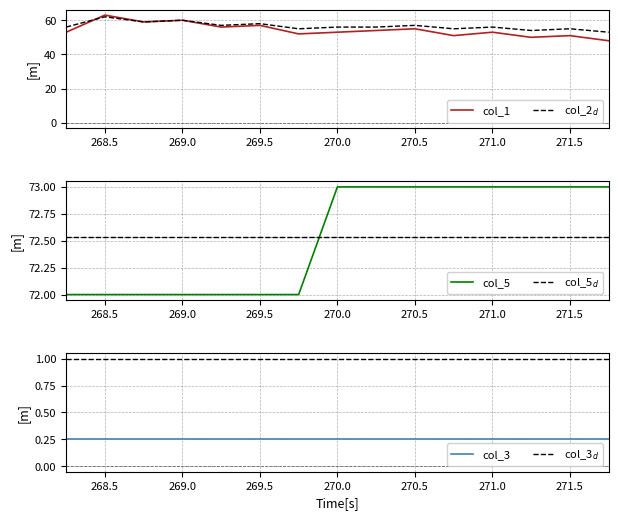

True or false: col_5 and col_3$_d$ cross at least once.

False